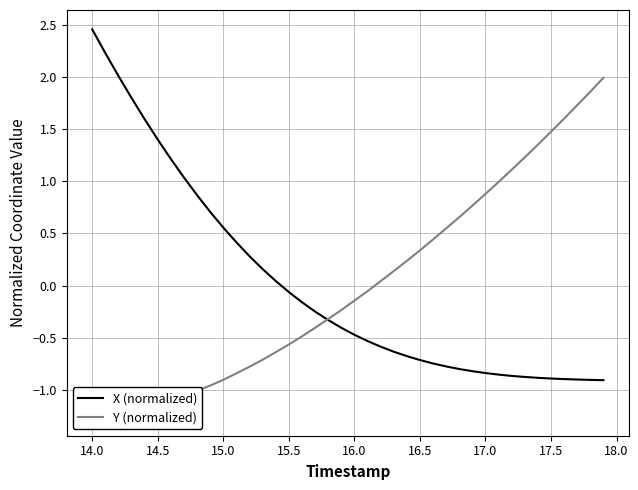

What is the smallest value displayed?

-1.3